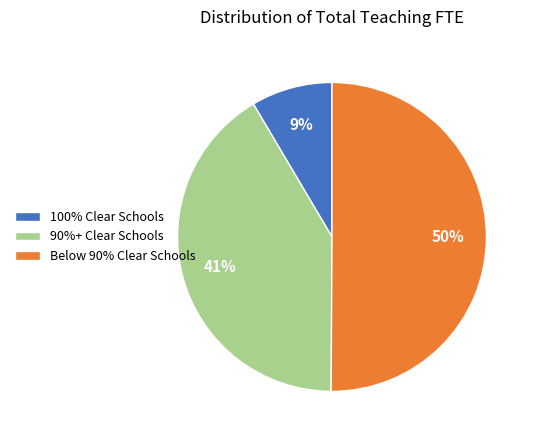

Does 90%+ Clear Schools account for over 50% of the chart?

No